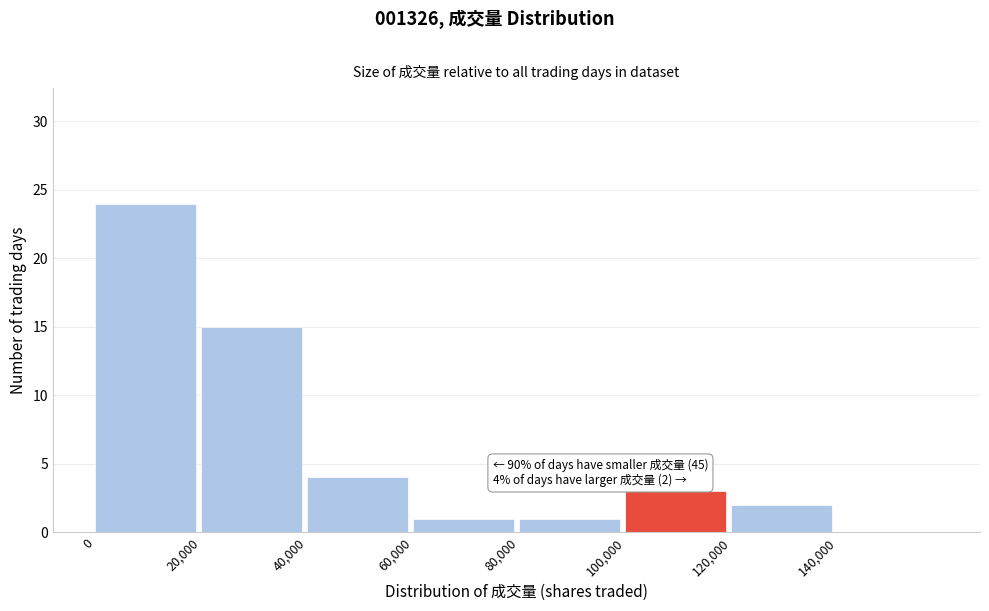

Over which range of the x-axis is the bar tallest?

0 to 20000